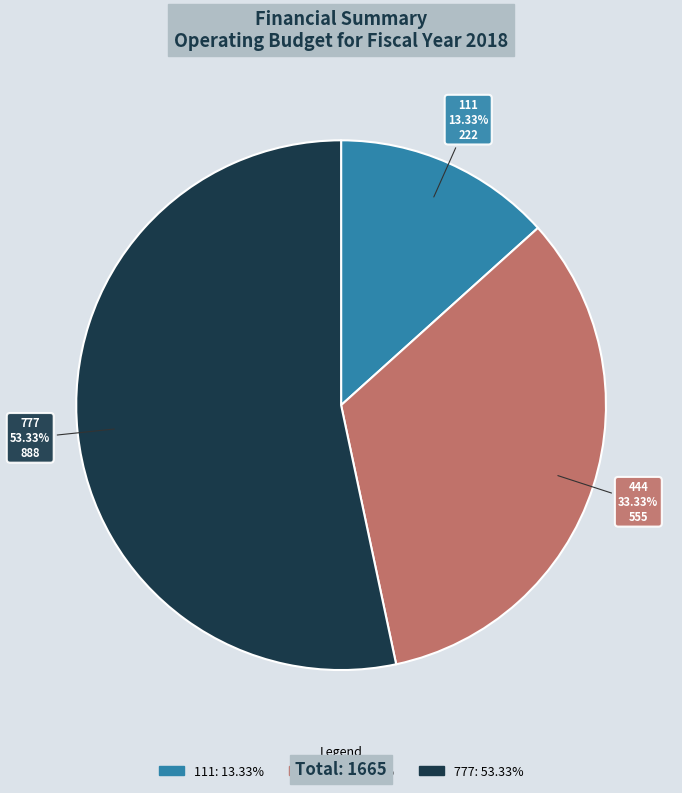

What is the ratio of the value at 111 to the value at 444?

0.4